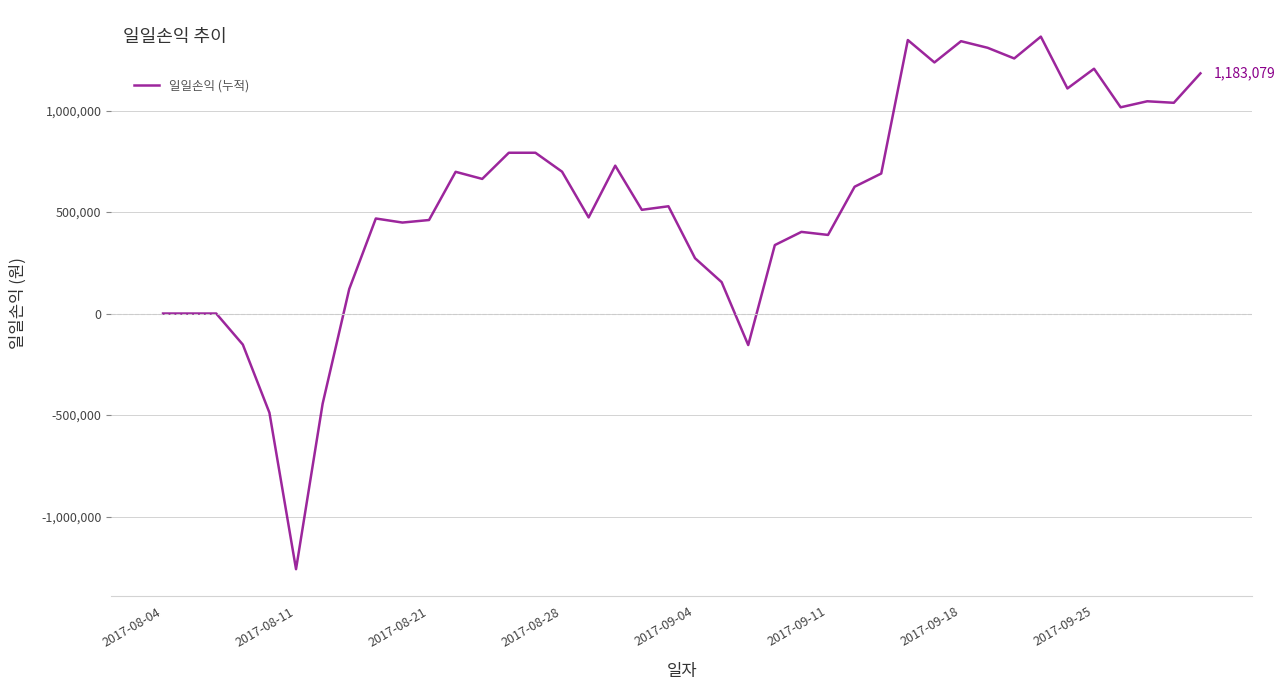

Does the chart display data point markers on the line(s)?

No